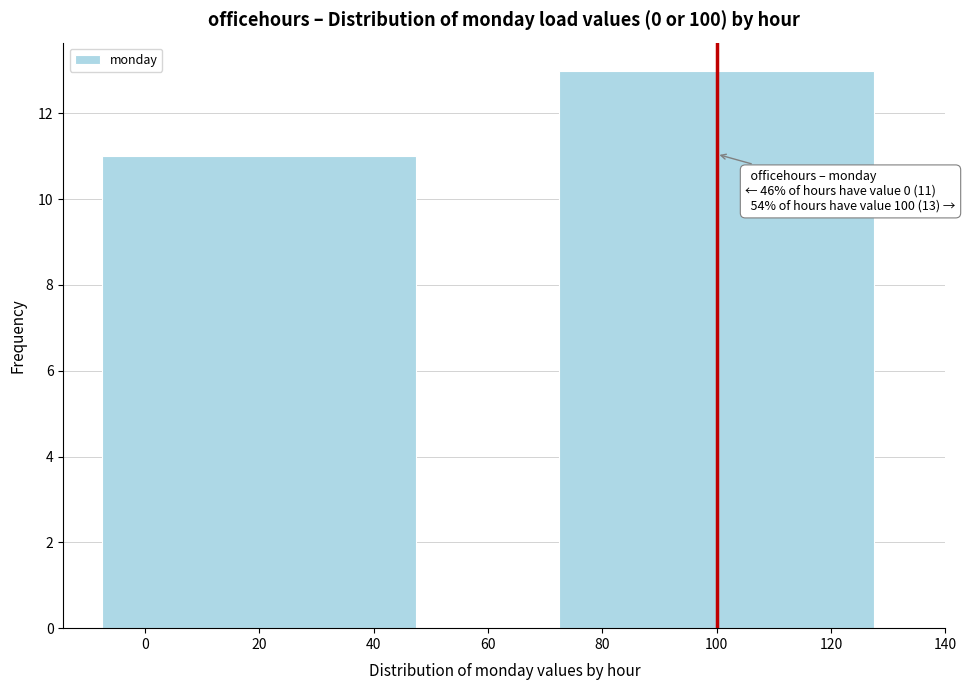

Reading left to right, extract all data points from this chart.

20=11	100=13